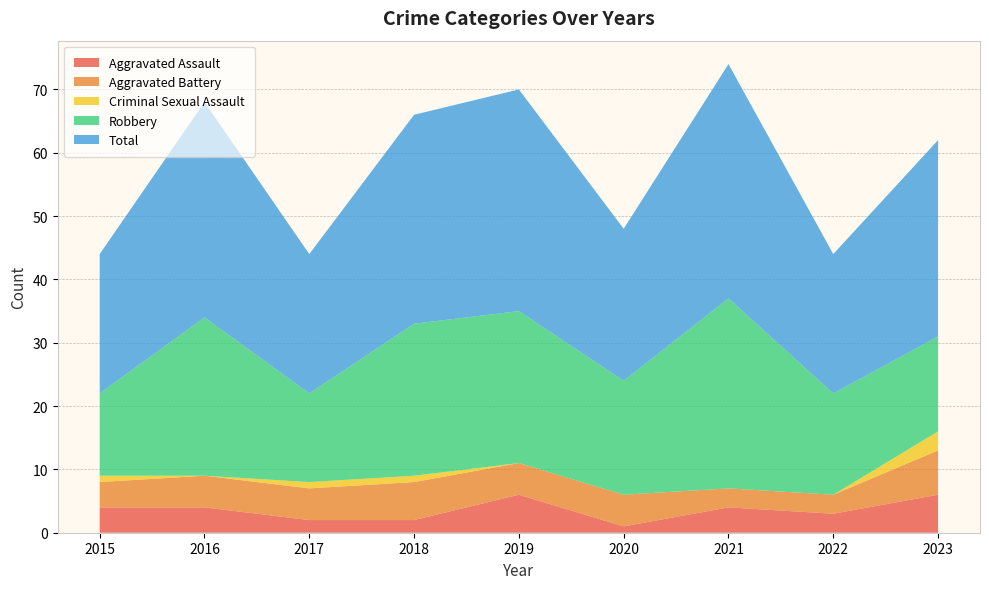

Reading left to right, transcribe all the data shown in this chart.

Aggravated Assault: 4	4	2	2	6	1	4	3	6
Aggravated Battery: 4	5	5	6	5	5	3	3	7
Criminal Sexual Assault: 1	0	1	1	0	0	0	0	3
Robbery: 13	25	14	24	24	18	30	16	15
Total: 22	34	22	33	35	24	37	22	31